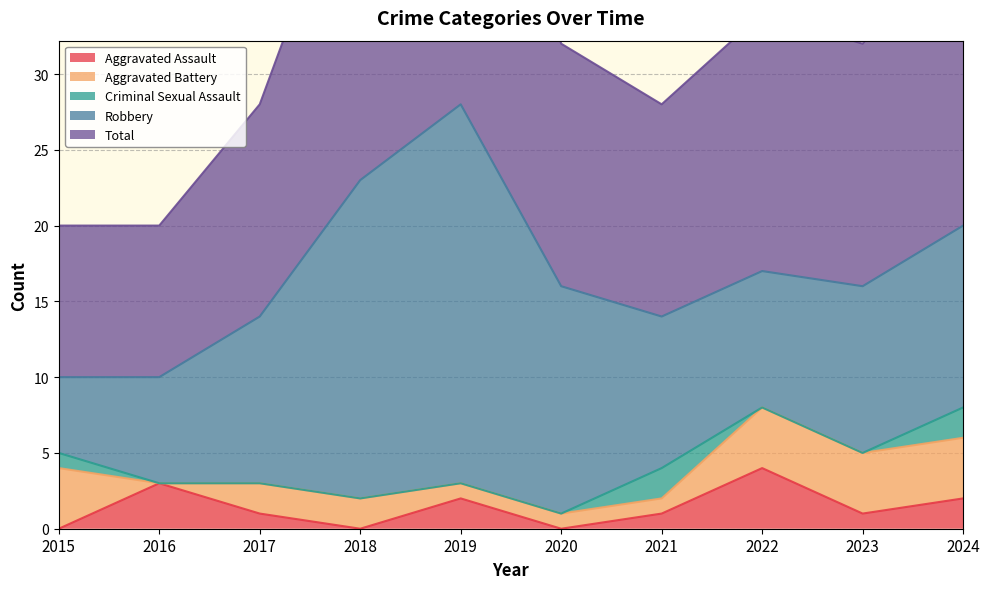

How many data points does each series have?

10